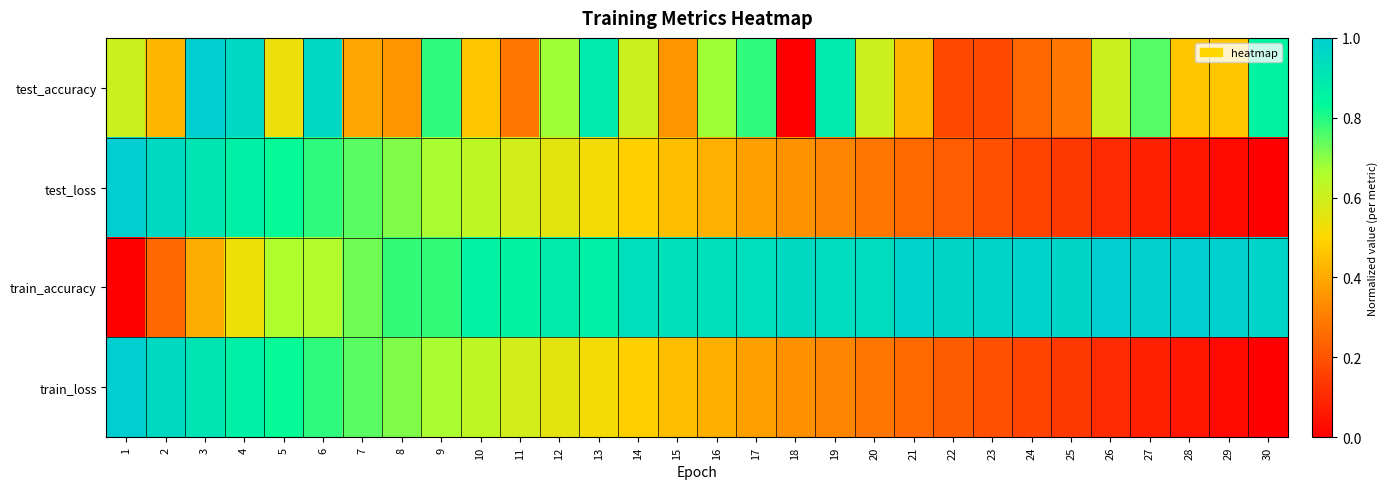

Reading left to right, extract all data points from this chart.

test_accuracy: 1=0.6	2=0.4	3=1.0	4=1.0	5=0.5	6=1.0	7=0.4	8=0.4	9=0.8	10=0.5	11=0.3	12=0.7	13=0.9	14=0.6	15=0.4	16=0.7	17=0.8	18=0.0	19=0.9	20=0.6	21=0.4	22=0.2	23=0.2	24=0.3	25=0.3	26=0.6	27=0.8	28=0.5	29=0.5	30=0.9
test_loss: 1=1.0	2=1.0	3=0.9	4=0.9	5=0.8	6=0.8	7=0.7	8=0.7	9=0.7	10=0.6	11=0.6	12=0.6	13=0.5	14=0.5	15=0.4	16=0.4	17=0.4	18=0.3	19=0.3	20=0.3	21=0.3	22=0.2	23=0.2	24=0.2	25=0.1	26=0.1	27=0.1	28=0.1	29=0.0	30=0.0
train_accuracy: 1=0.0	2=0.2	3=0.4	4=0.5	5=0.7	6=0.7	7=0.7	8=0.8	9=0.8	10=0.9	11=0.9	12=0.9	13=0.9	14=0.9	15=0.9	16=0.9	17=0.9	18=1.0	19=0.9	20=0.9	21=1.0	22=1.0	23=1.0	24=1.0	25=1.0	26=1.0	27=1.0	28=1.0	29=1.0	30=1.0
train_loss: 1=1.0	2=1.0	3=0.9	4=0.9	5=0.8	6=0.8	7=0.7	8=0.7	9=0.7	10=0.6	11=0.6	12=0.6	13=0.5	14=0.5	15=0.4	16=0.4	17=0.4	18=0.3	19=0.3	20=0.3	21=0.3	22=0.2	23=0.2	24=0.2	25=0.1	26=0.1	27=0.1	28=0.1	29=0.0	30=0.0